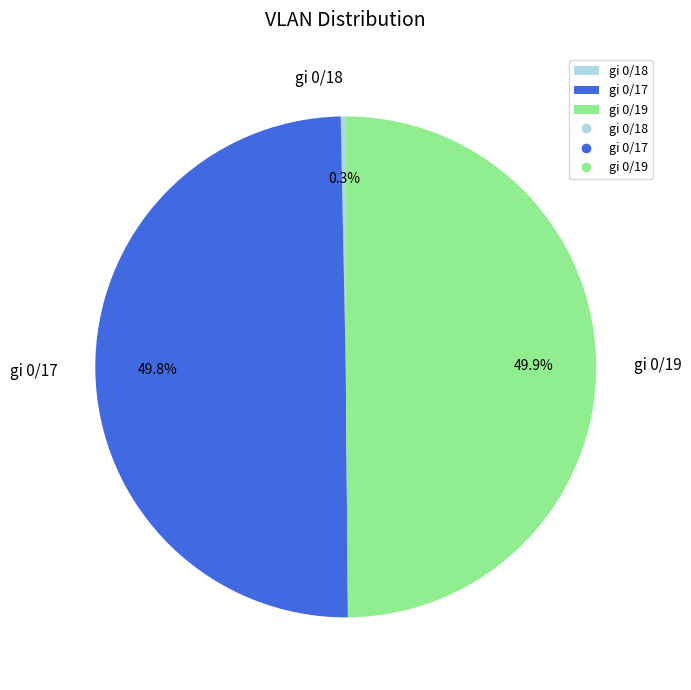

Count the number of slices in the pie.

3